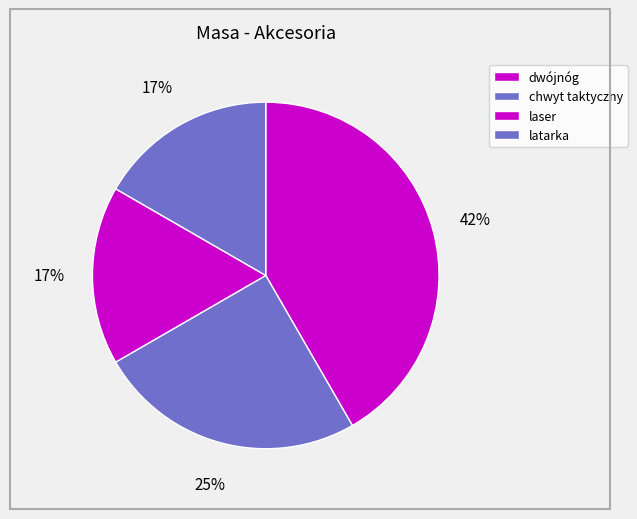

To the nearest percent, what percentage of the pie is laser?

17%